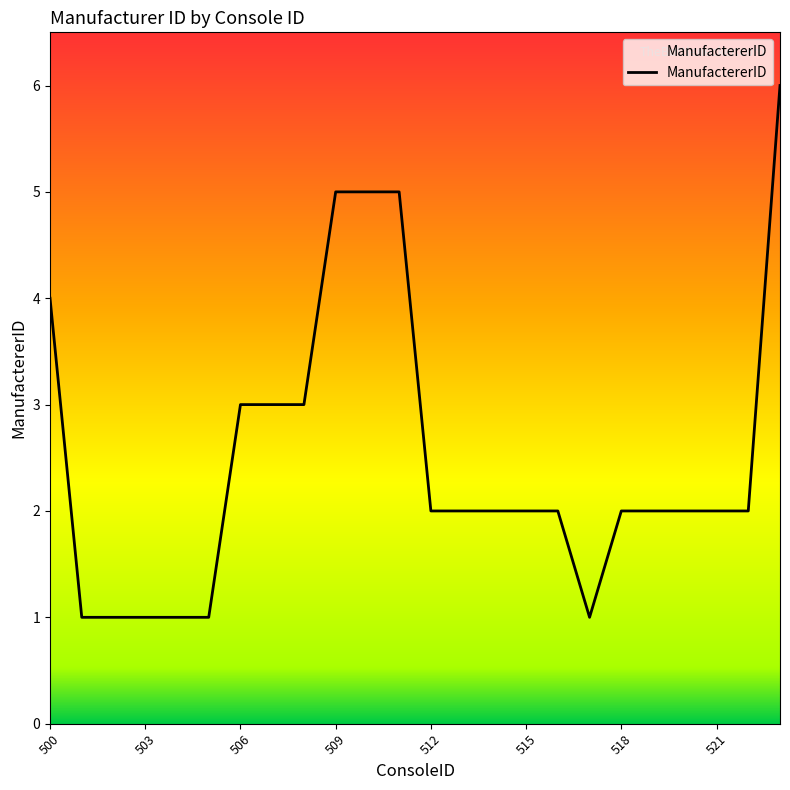

What is the difference between the maximum and minimum values?

5